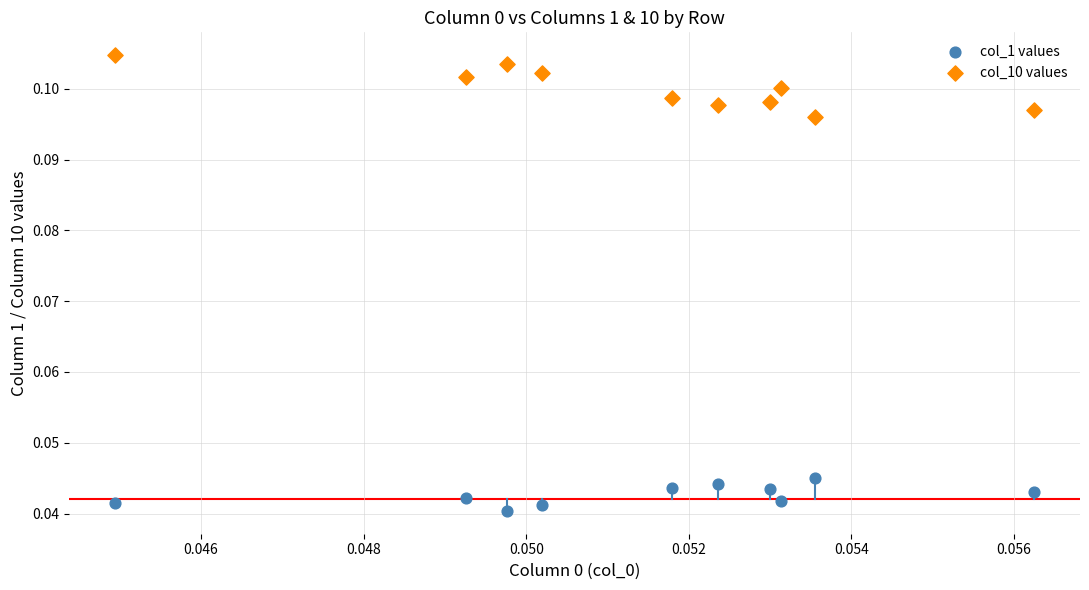

Which series has the widest spread of Y values?

col_10 values